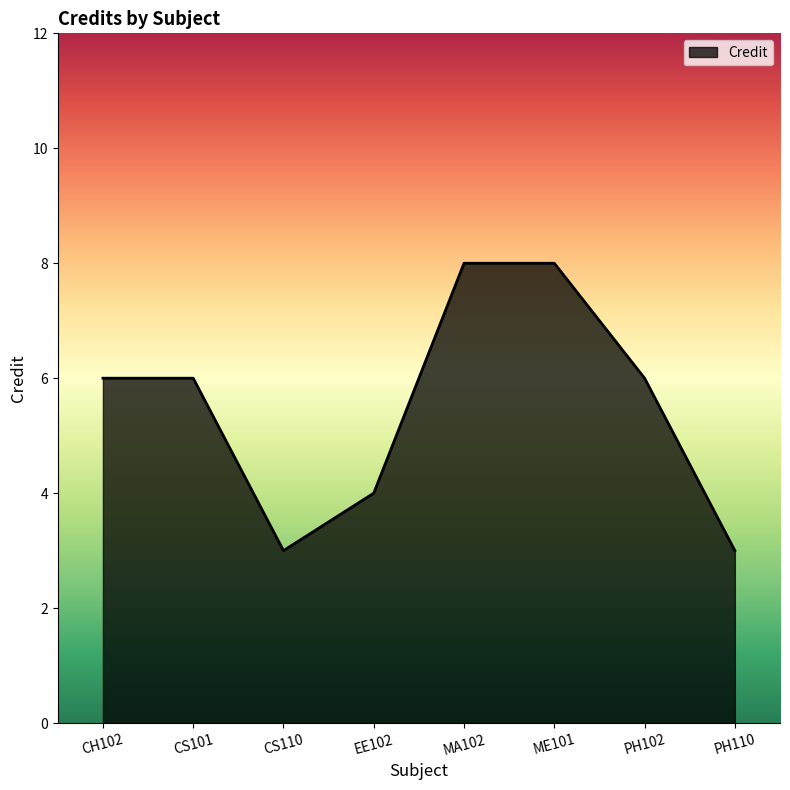

What is the greatest value displayed?

8